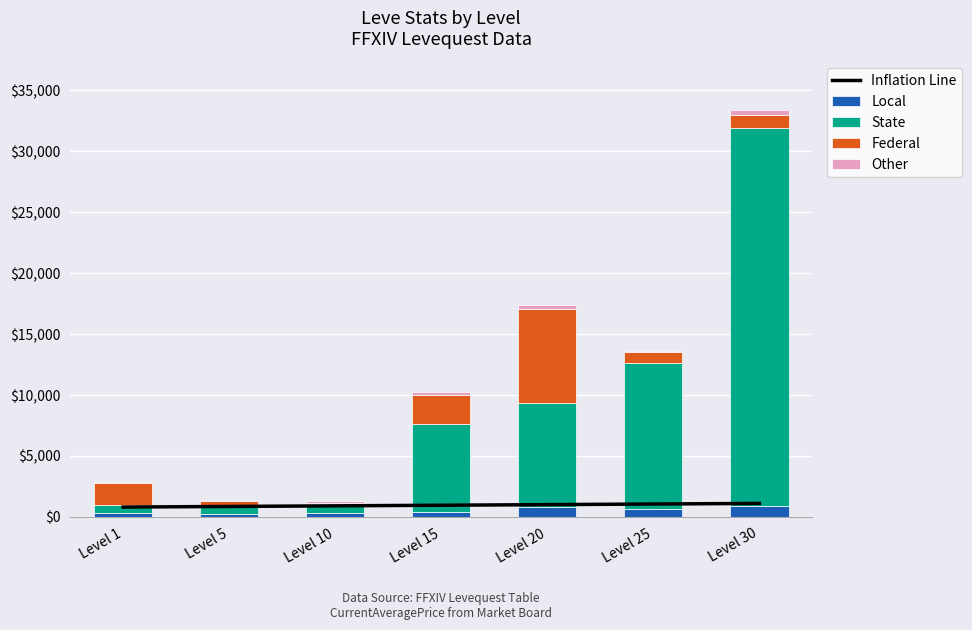

At which label does Other reach its minimum?

Level 25